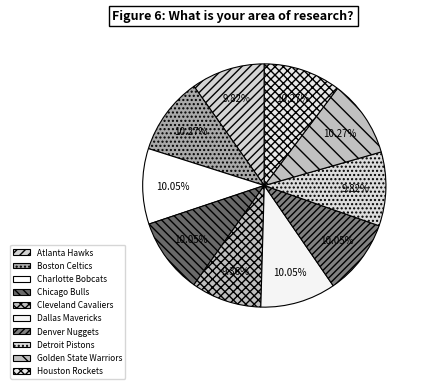

Which category has the smallest portion of the pie?

Cleveland Cavaliers